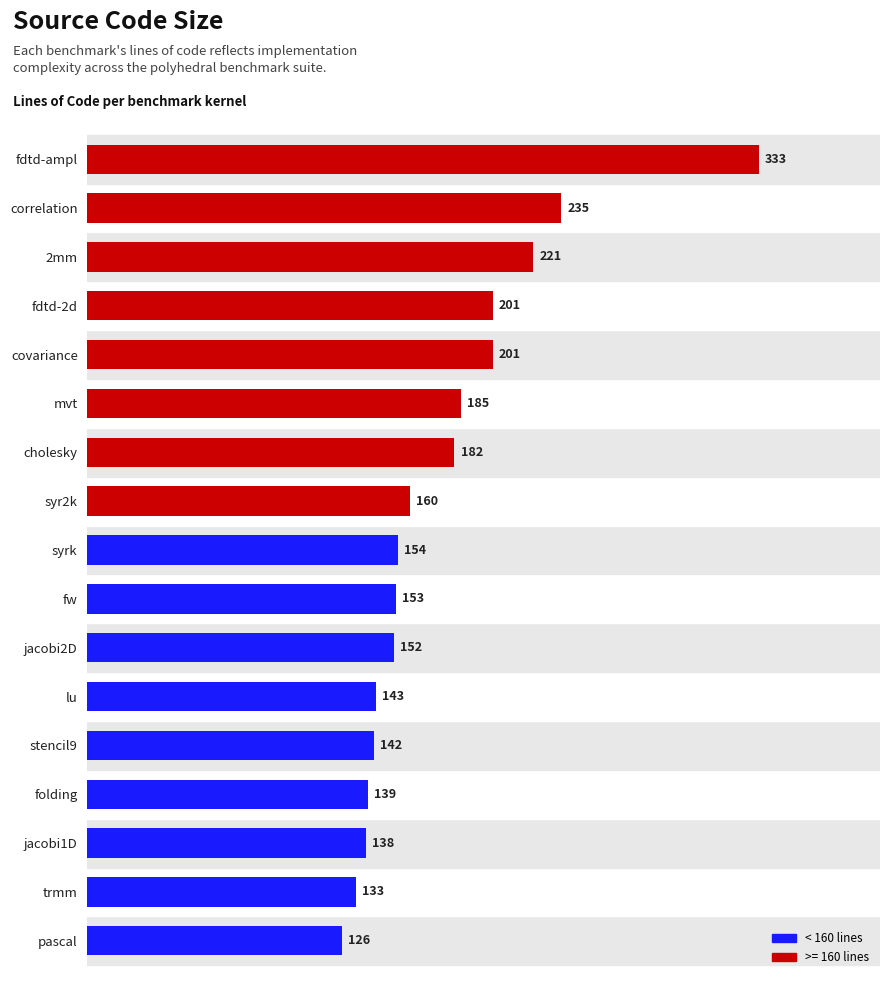

Is it true that the value at lu is 143?

True